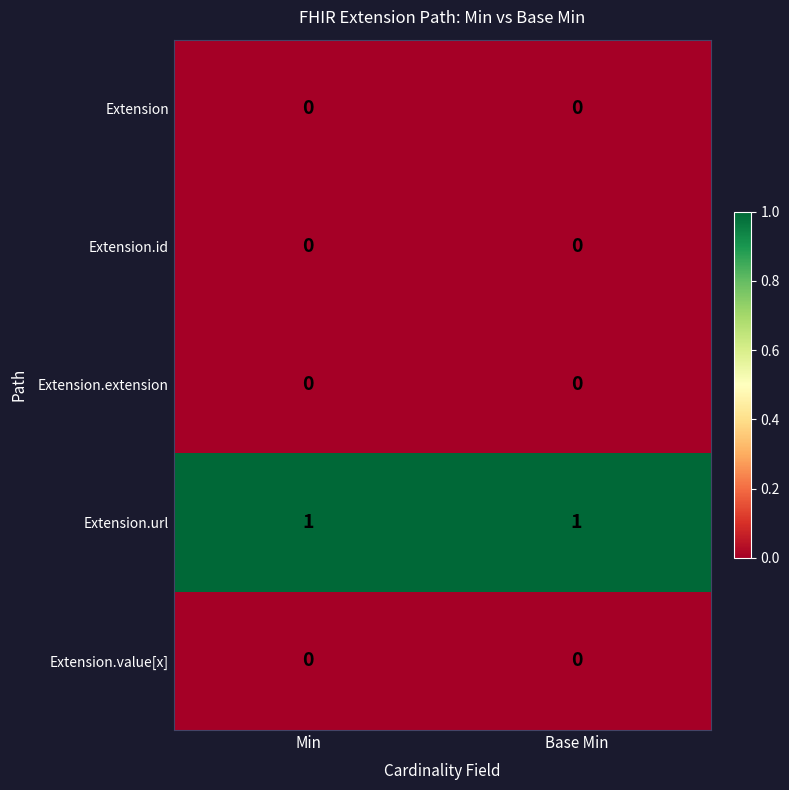

Reading left to right, list all the values displayed in this chart.

Extension: 0	0
Extension.id: 0	0
Extension.extension: 0	0
Extension.url: 1	1
Extension.value[x]: 0	0